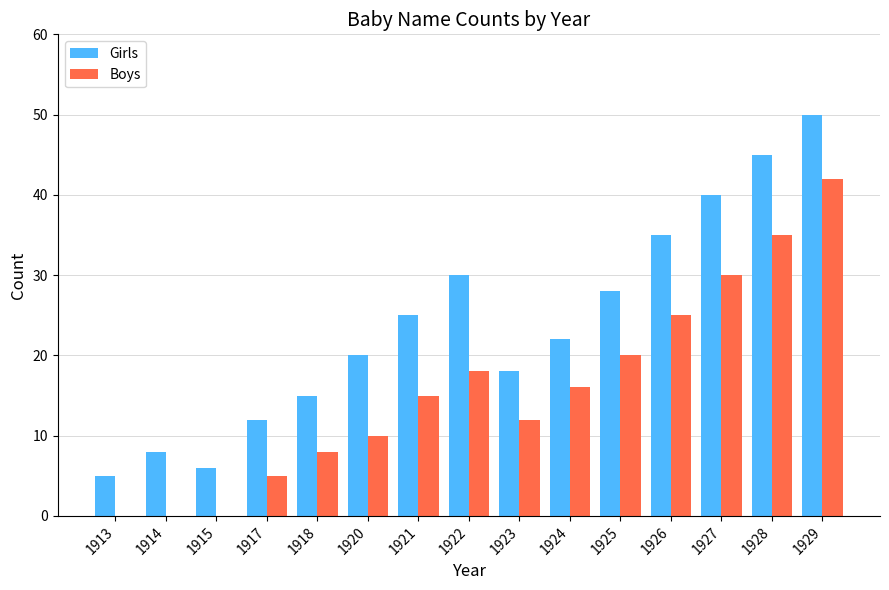

Which category has the highest value in the Girls series?

1929